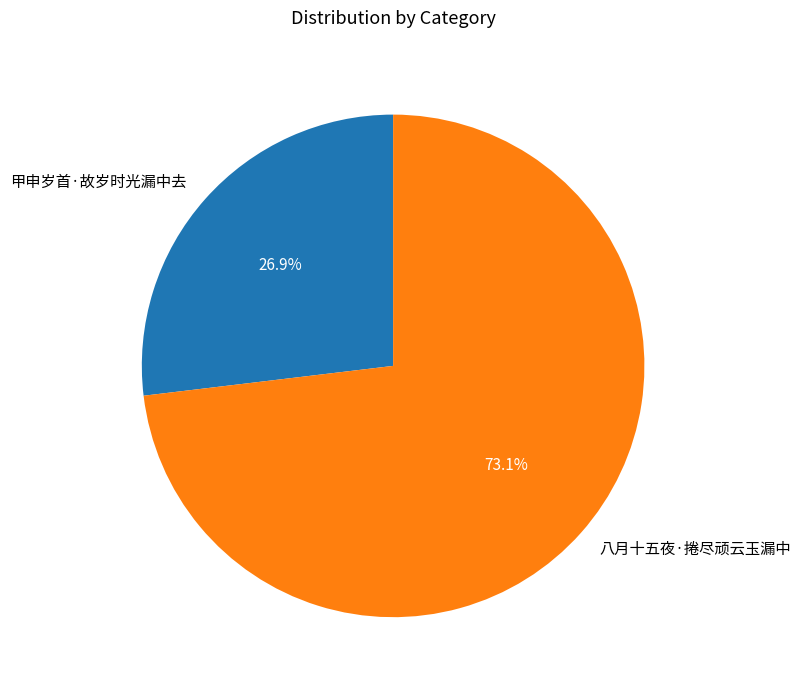

To the nearest percent, what portion does 甲申岁首·故岁时光漏中去 represent?

27%